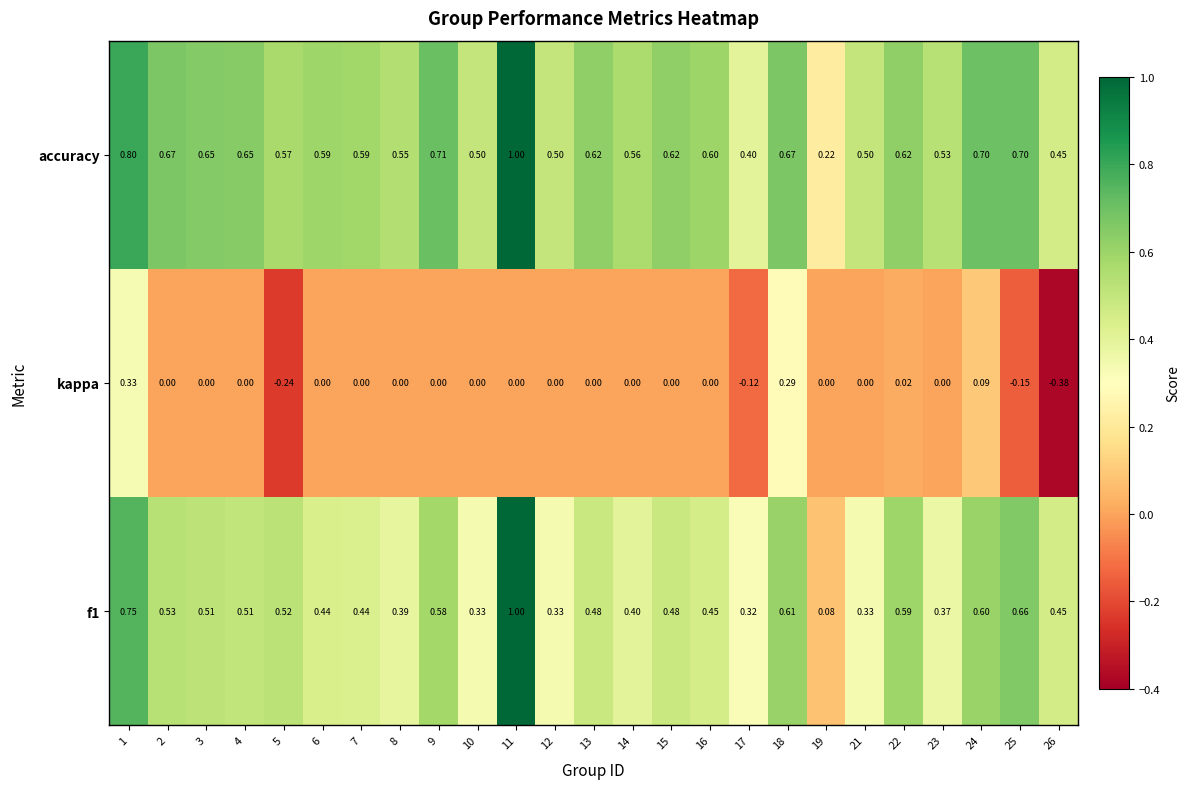

What is the spread (max minus min) of values at 7?

0.6